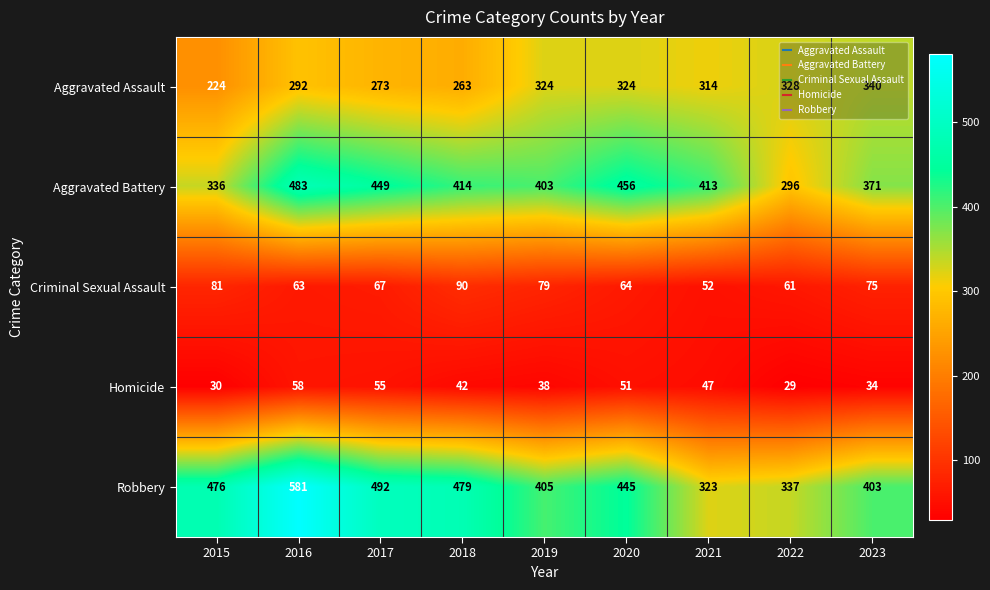

Which category has the lowest value across all series?

2022